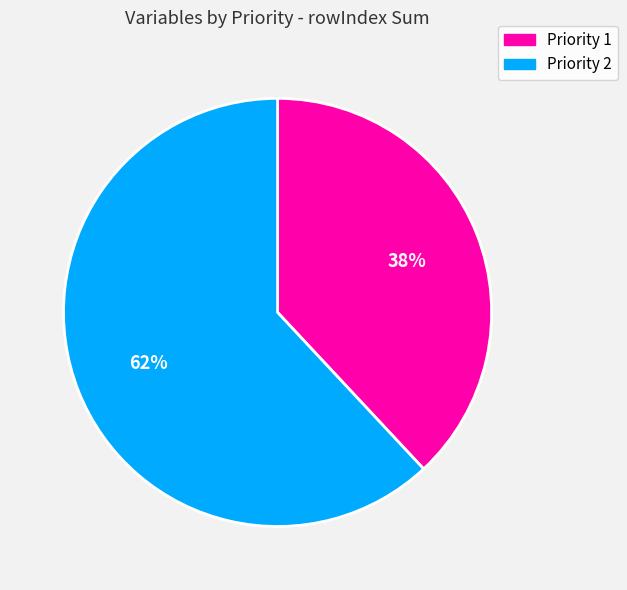

To the nearest percent, what portion does Priority 1 represent?

38%